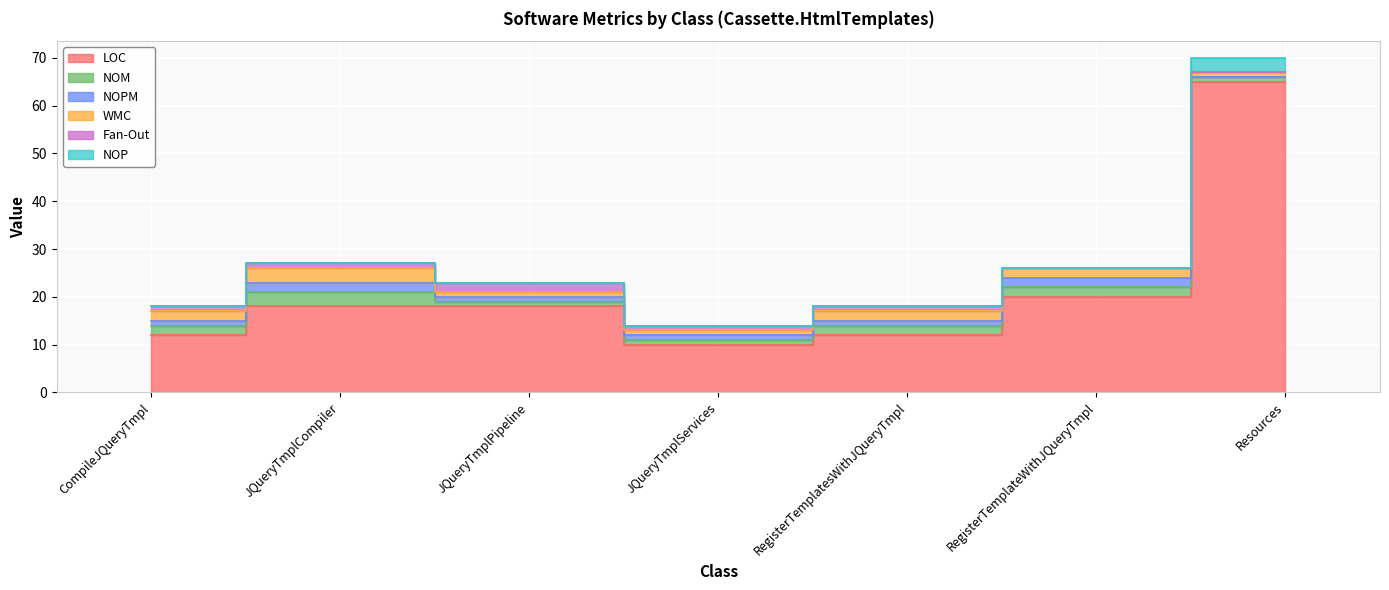

Reading left to right, extract all data points from this chart.

LOC: CompileJQueryTmpl=12	JQueryTmplCompiler=18	JQueryTmplPipeline=18	JQueryTmplServices=10	RegisterTemplatesWithJQueryTmpl=12	RegisterTemplateWithJQueryTmpl=20	Resources=65
NOM: CompileJQueryTmpl=2	JQueryTmplCompiler=3	JQueryTmplPipeline=1	JQueryTmplServices=1	RegisterTemplatesWithJQueryTmpl=2	RegisterTemplateWithJQueryTmpl=2	Resources=1
NOPM: CompileJQueryTmpl=1	JQueryTmplCompiler=2	JQueryTmplPipeline=1	JQueryTmplServices=1	RegisterTemplatesWithJQueryTmpl=1	RegisterTemplateWithJQueryTmpl=2	Resources=0
WMC: CompileJQueryTmpl=2	JQueryTmplCompiler=3	JQueryTmplPipeline=1	JQueryTmplServices=1	RegisterTemplatesWithJQueryTmpl=2	RegisterTemplateWithJQueryTmpl=2	Resources=1
Fan-Out: CompileJQueryTmpl=1	JQueryTmplCompiler=1	JQueryTmplPipeline=2	JQueryTmplServices=1	RegisterTemplatesWithJQueryTmpl=1	RegisterTemplateWithJQueryTmpl=0	Resources=0
NOP: CompileJQueryTmpl=0	JQueryTmplCompiler=0	JQueryTmplPipeline=0	JQueryTmplServices=0	RegisterTemplatesWithJQueryTmpl=0	RegisterTemplateWithJQueryTmpl=0	Resources=3